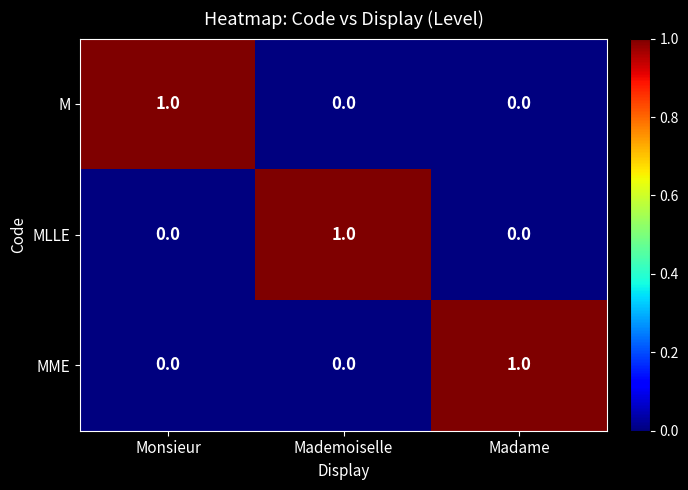

Is it true that MLLE equals 0 at Monsieur?

True